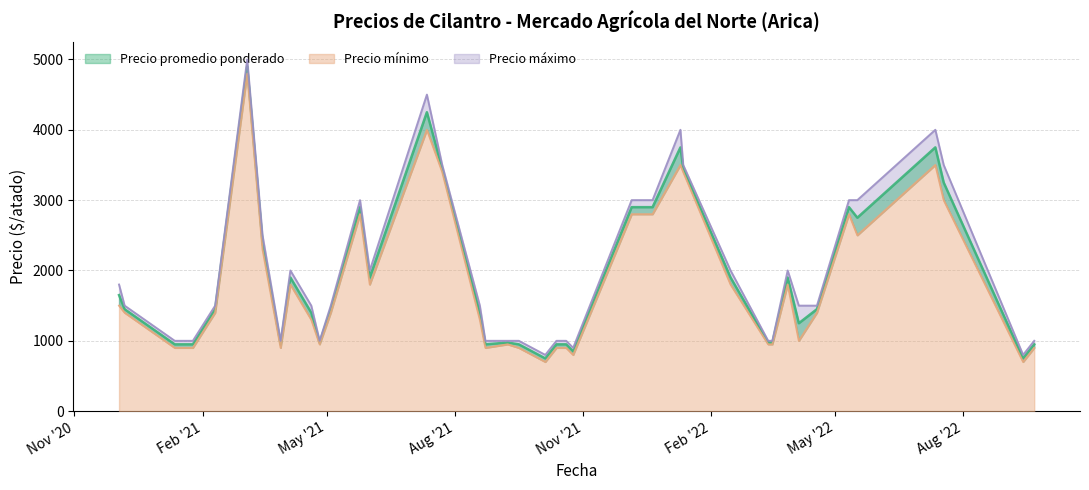

What is the sum of the Precio minimo values at 2021-08-23 and 2021-06-01?

2700